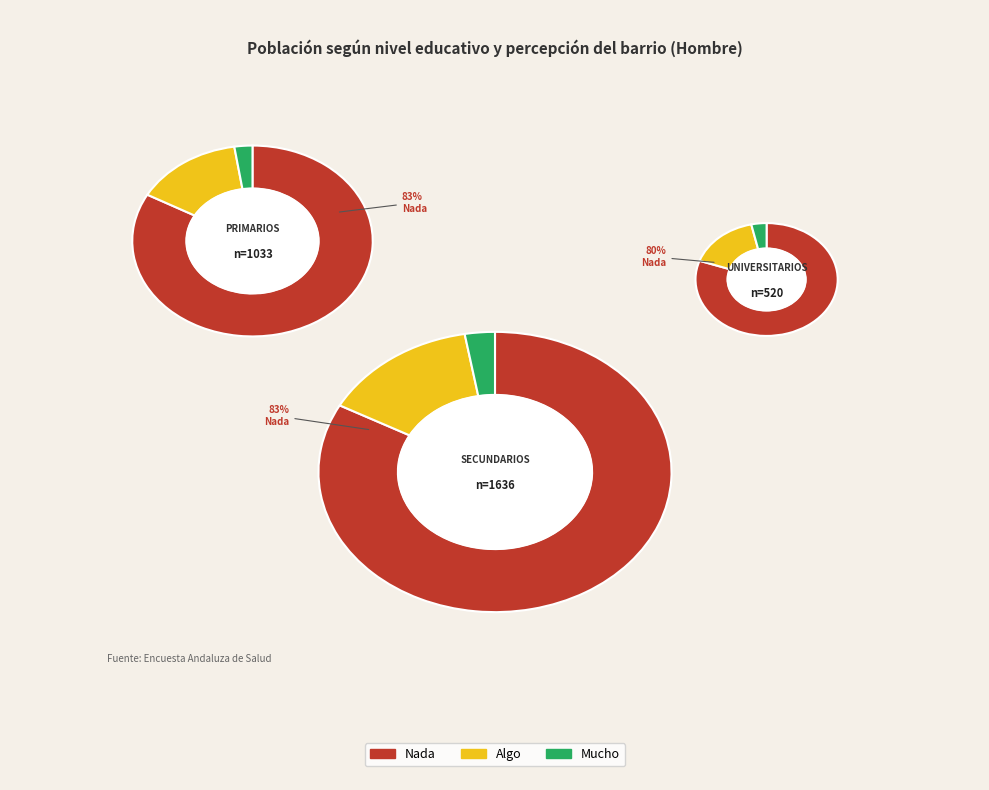

How many segments does this pie chart have?

3